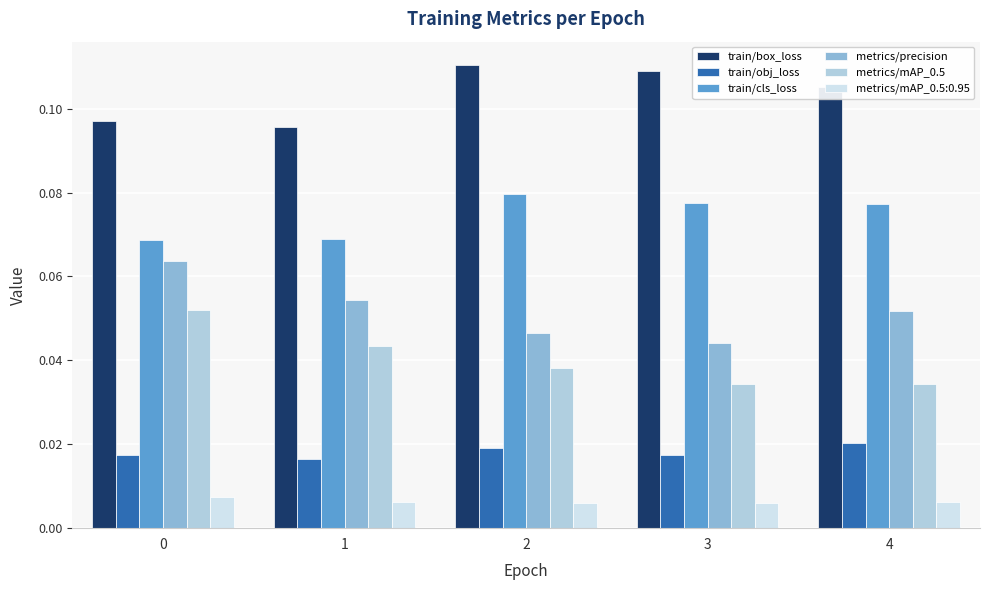

Is it true that train/box_loss equals 0.0 at 4?

False